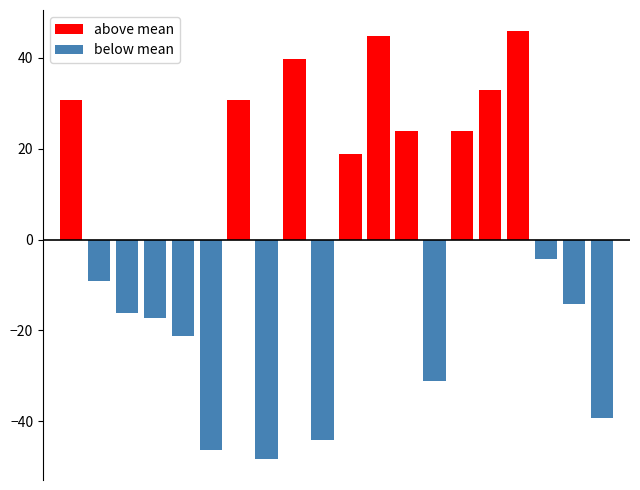

What is the sum of all above mean values?

291.2